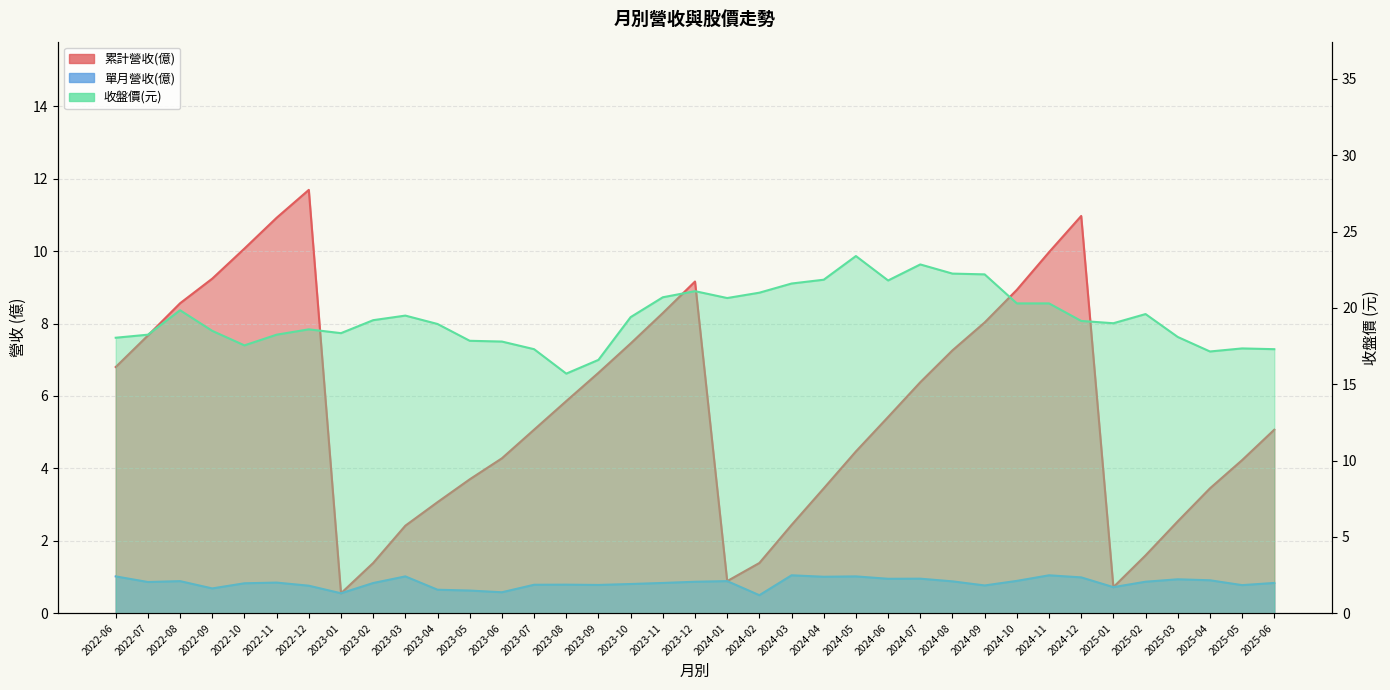

What is the difference between the 收盤價(元) values at 2024-02 and 2023-08?

5.3